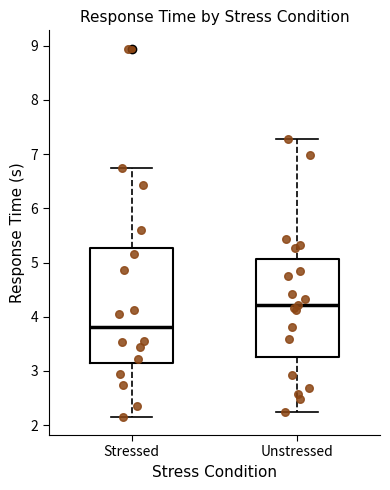

Reading left to right, transcribe this box plot: for each box, give where its median line is, the range the box spans, and where its two whiskers end, as read against the y-axis. The values are not printed on the chart, so give them approximately, as read against the axis.

Stressed: median 3.8, box 3.2 to 5.3, whiskers 2.2 to 6.7
Unstressed: median 4.2, box 3.3 to 5.1, whiskers 2.3 to 7.3